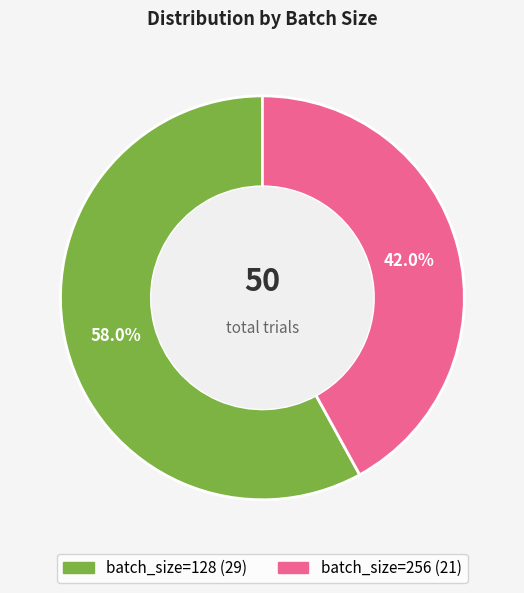

Is there any slice that represents more than half of the pie?

Yes